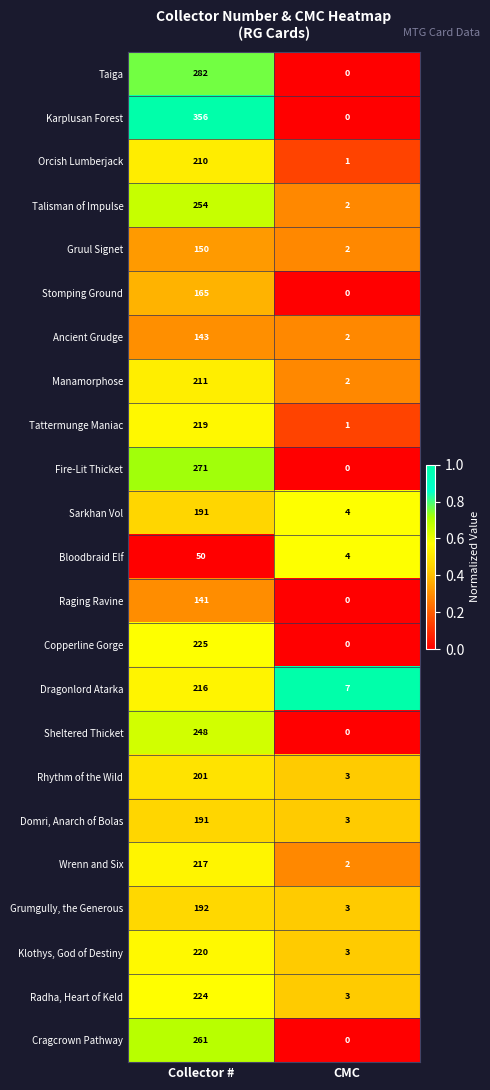

Between Collector # and CMC, which series saw the biggest shift?

Karplusan Forest